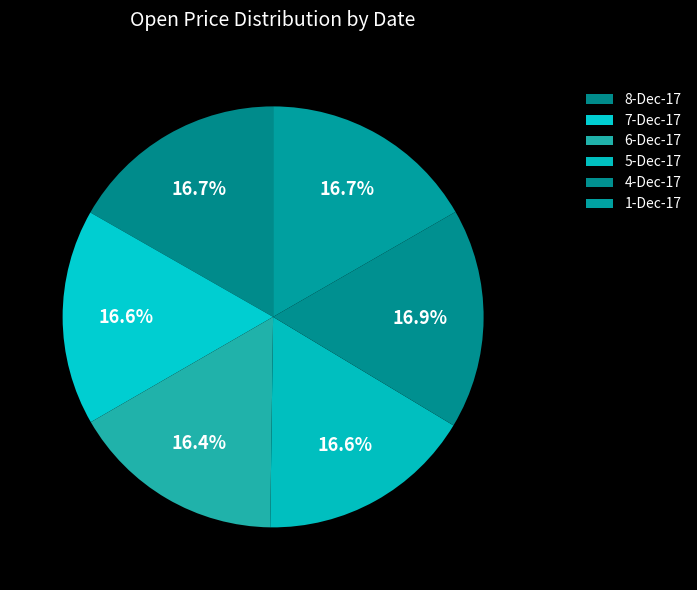

Count the number of slices in the pie.

6